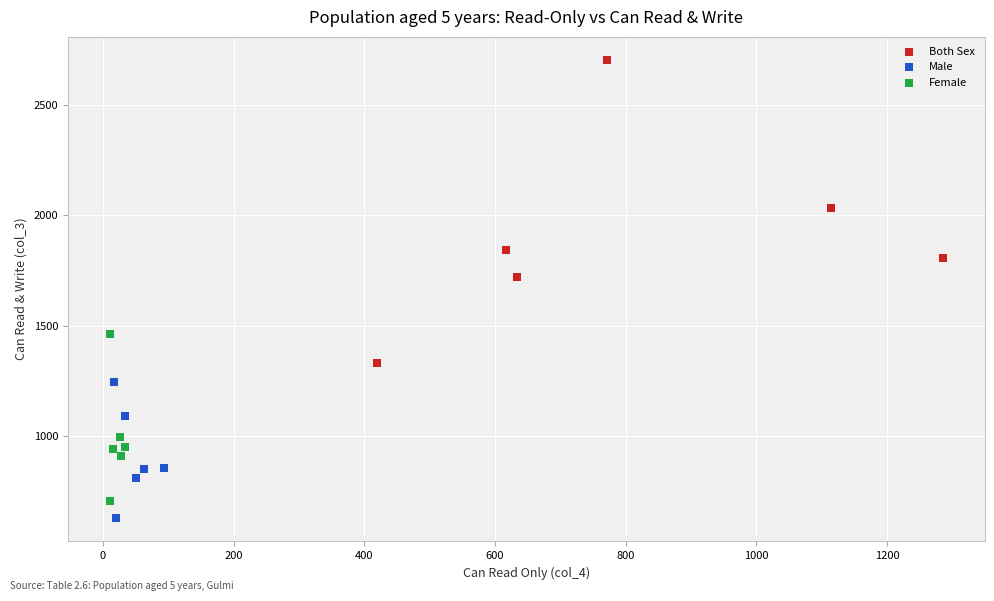

Which series reaches the maximum Y coordinate?

Both Sex